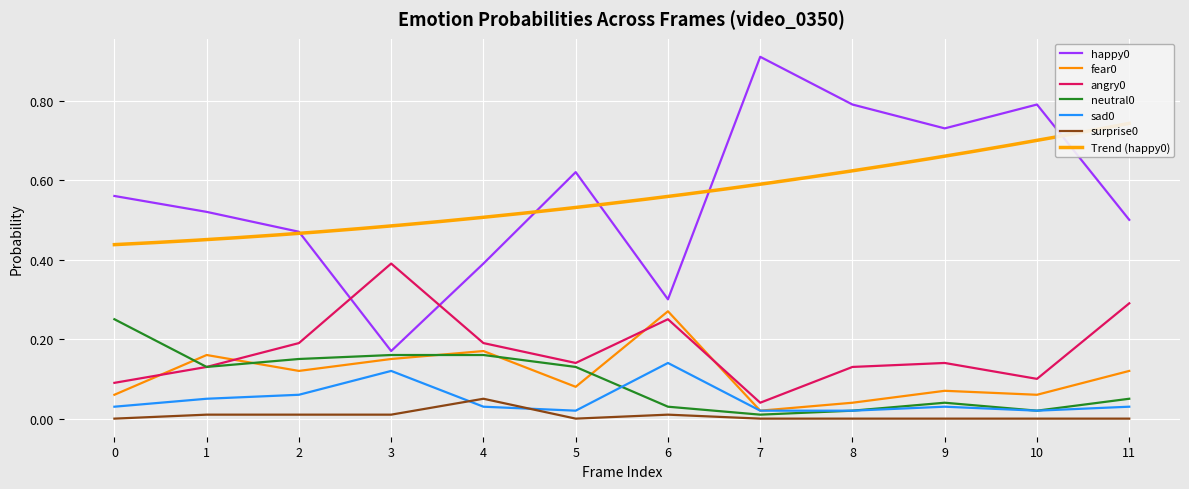

At which category does surprise0 reach its first local peak?

4